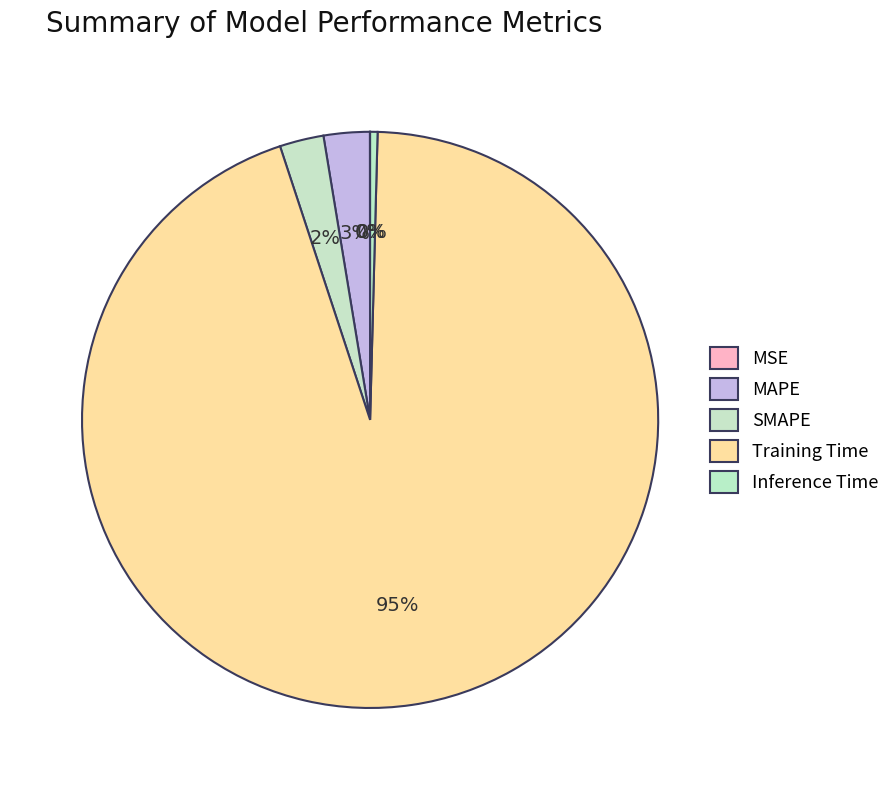

To the nearest percent, what portion does SMAPE represent?

2%